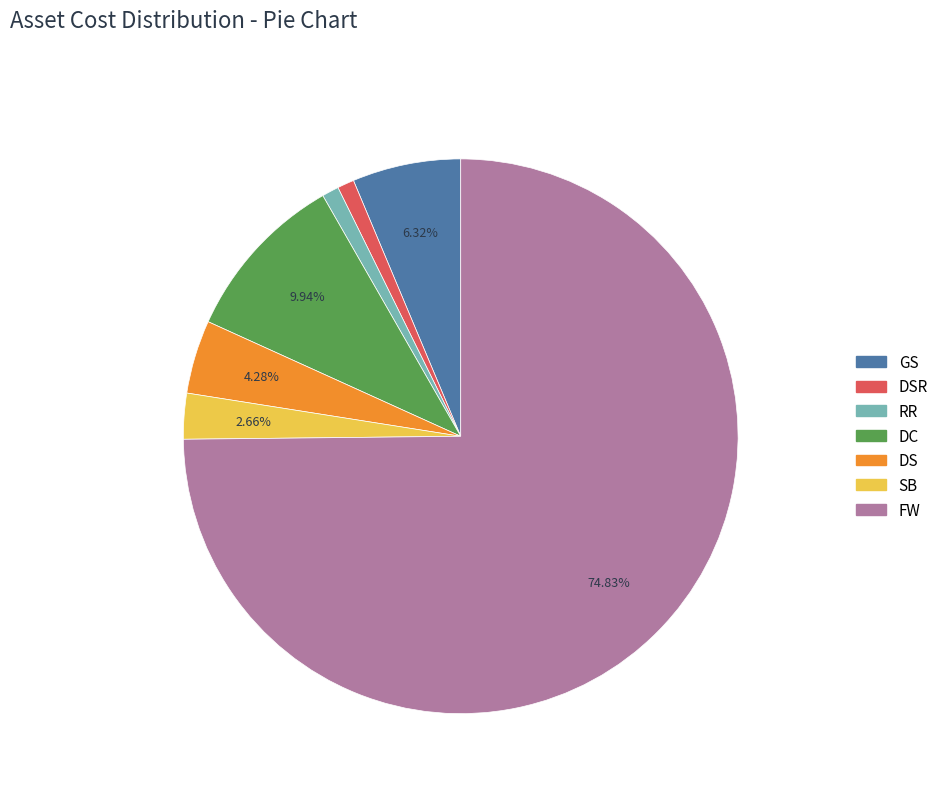

Which slice is the largest?

FW